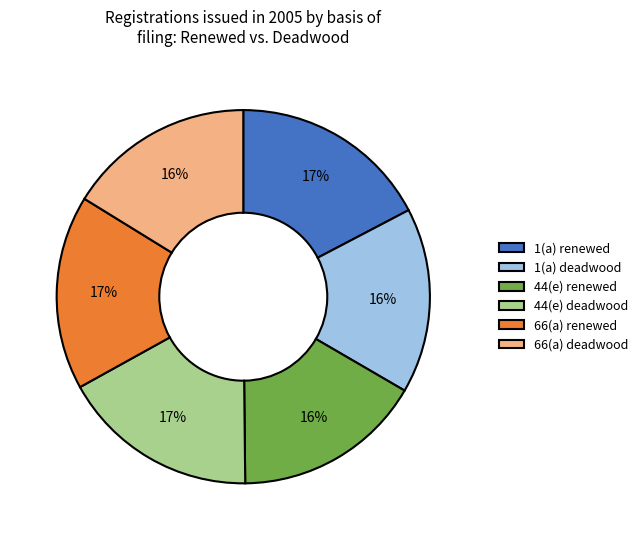

Is there any slice that represents more than half of the pie?

No